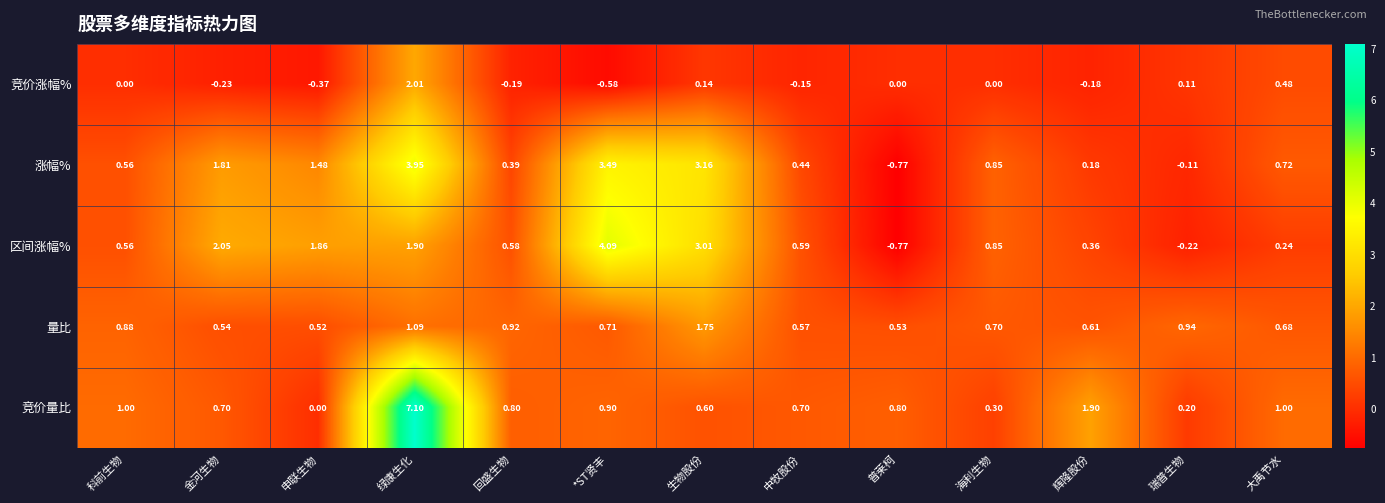

Rank the series at 瑞普生物 from lowest to highest value.

区间涨幅%, 涨幅%, 竞价涨幅%, 竞价量比, 量比